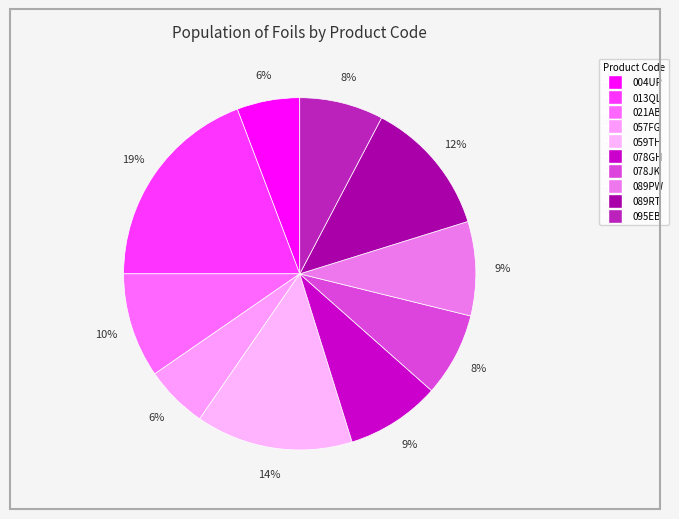

Count the number of slices in the pie.

10